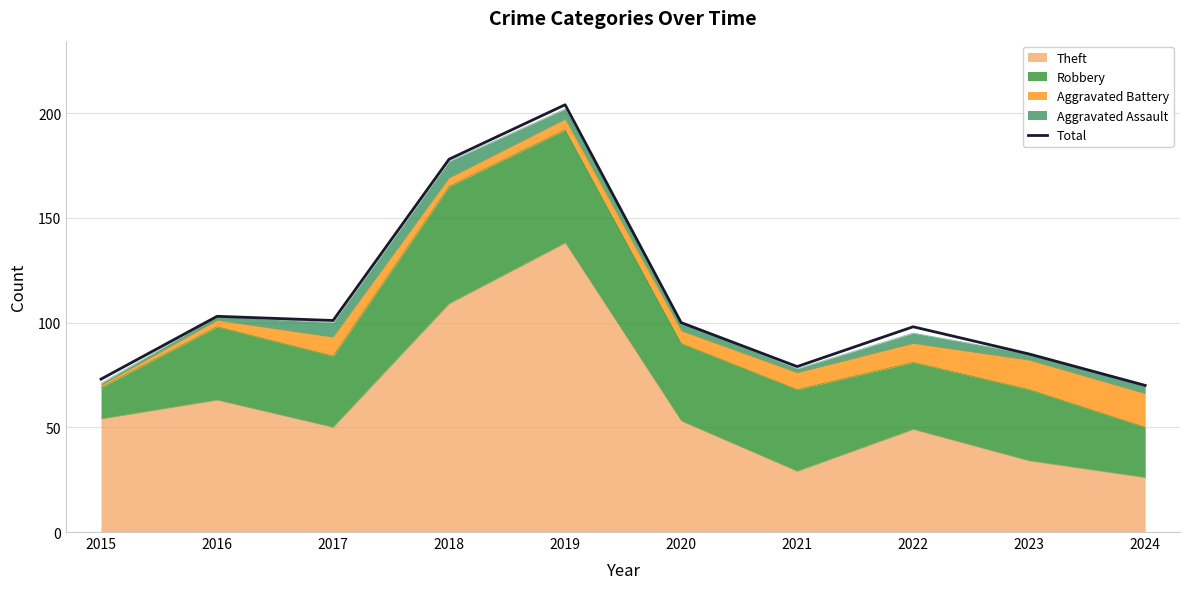

The chart shows a value of 100 at 2020. True or false?

True